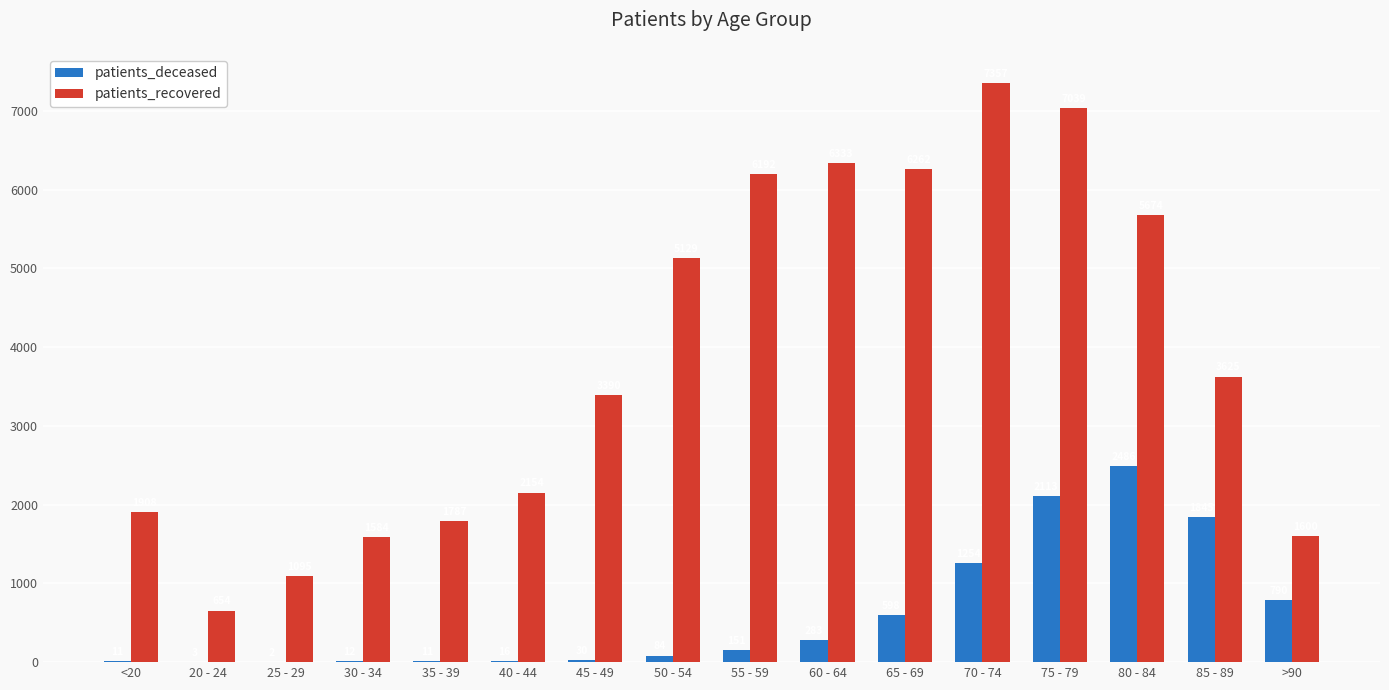

Where is patients_recovered nearest to the value 4005?

85 - 89